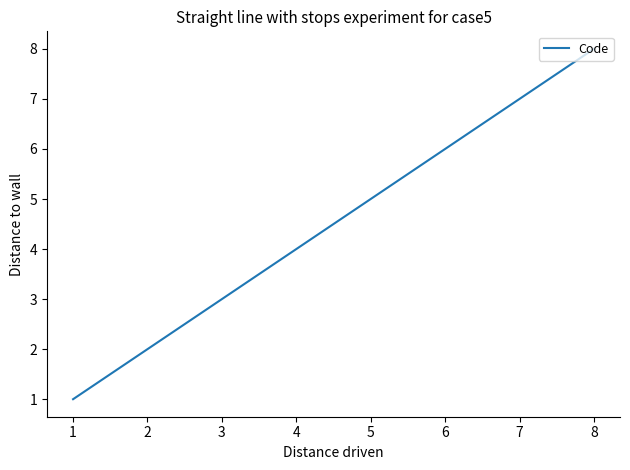

Count the values in the range 3 to 7.

5